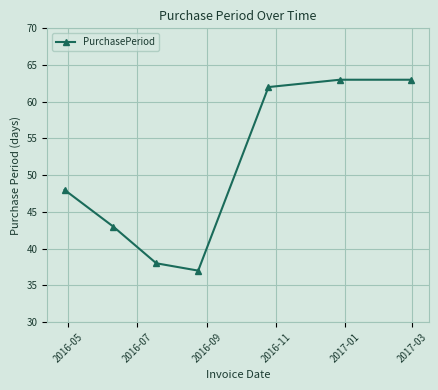

What is the difference between the maximum and second lowest values?

25